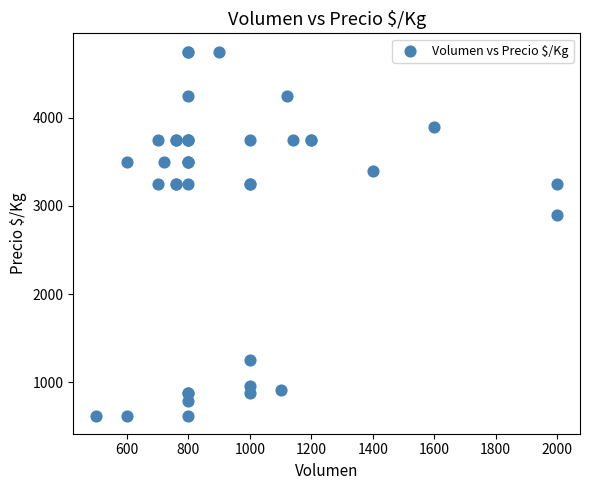

What Y value in the scatter plot is closest to 2687?

2900